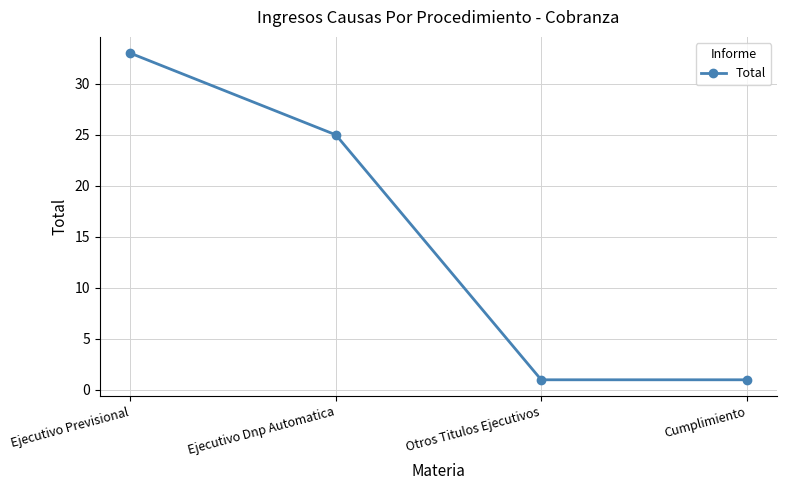

What is the sum of all values?

60